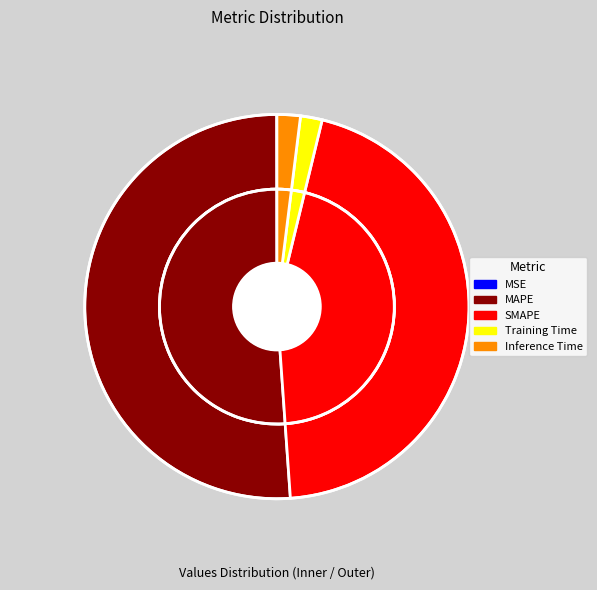

Which category has the biggest portion of the pie?

MAPE